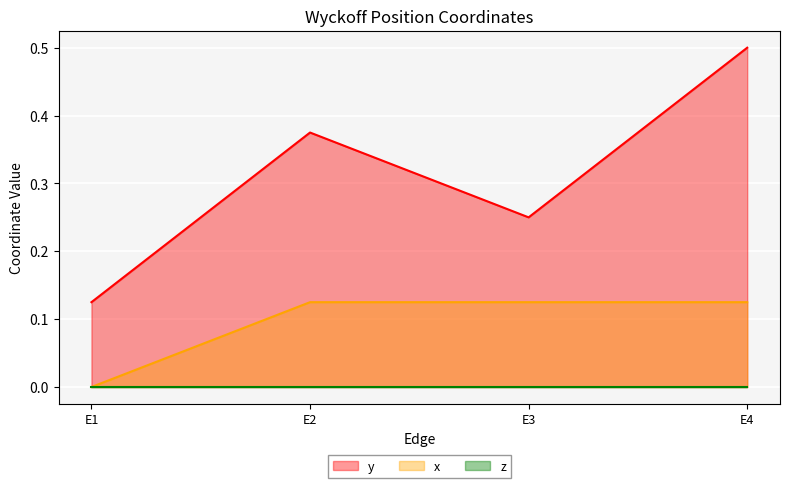

Rank the categories by x value from highest to lowest.

E2, E3, E4, E1